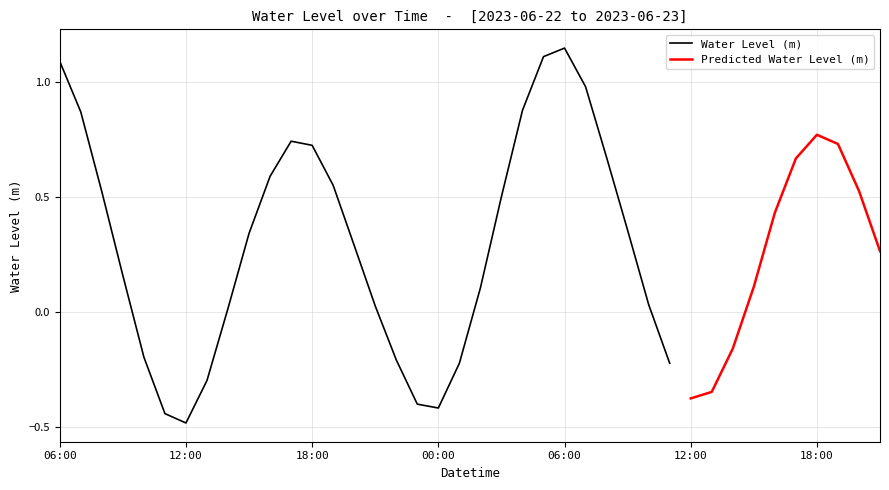

List the labels in order of value, largest first.

2023-06-23 06:00, 2023-06-23 05:00, 2023-06-22 06:00, 2023-06-23 07:00, 2023-06-23 04:00, 2023-06-22 07:00, 2023-06-23 18:00, 2023-06-22 17:00, 2023-06-23 19:00, 2023-06-22 18:00, 2023-06-23 08:00, 2023-06-23 17:00, 2023-06-22 16:00, 2023-06-22 19:00, 2023-06-23 20:00, 2023-06-22 08:00, 2023-06-23 03:00, 2023-06-23 16:00, 2023-06-23 09:00, 2023-06-22 15:00, 2023-06-22 20:00, 2023-06-23 21:00, 2023-06-22 09:00, 2023-06-23 15:00, 2023-06-23 02:00, 2023-06-23 10:00, 2023-06-22 21:00, 2023-06-22 14:00, 2023-06-23 14:00, 2023-06-22 10:00, 2023-06-22 22:00, 2023-06-23 11:00, 2023-06-23 01:00, 2023-06-22 13:00, 2023-06-23 13:00, 2023-06-23 12:00, 2023-06-22 23:00, 2023-06-23 00:00, 2023-06-22 11:00, 2023-06-22 12:00